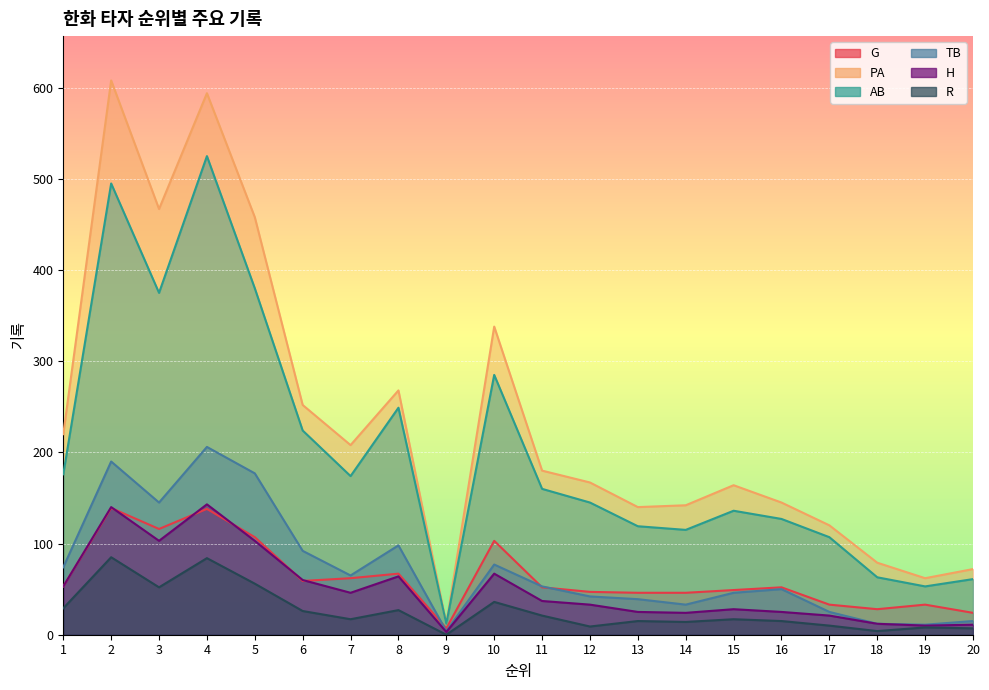

What is the difference between the highest and lowest values at 2?

523